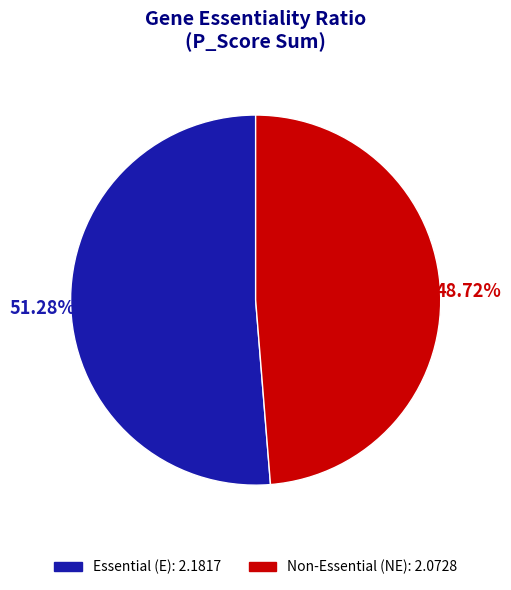

To the nearest percent, what is the average slice percentage?

50%